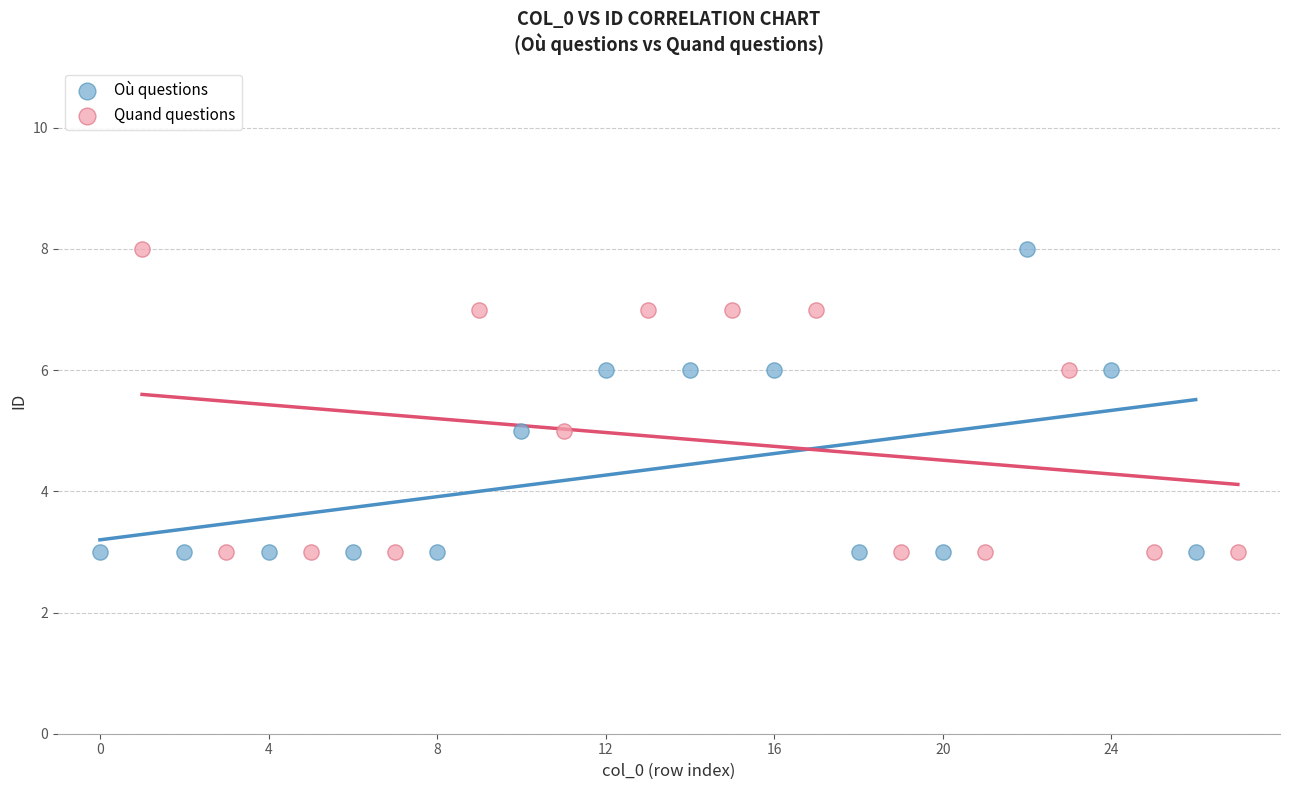

What are all the series names shown in the legend?

Où questions, Quand questions